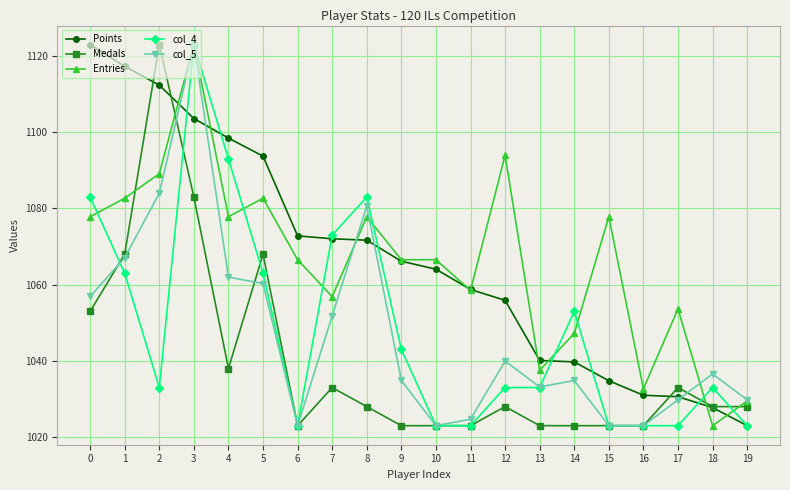

What is the value of the col_5 point at the 2nd from the left?

1067.1